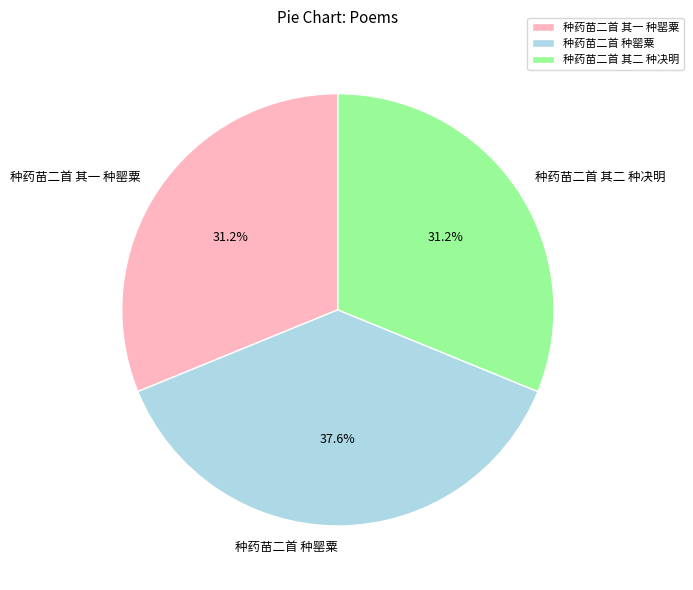

Is there a majority slice in this chart?

No